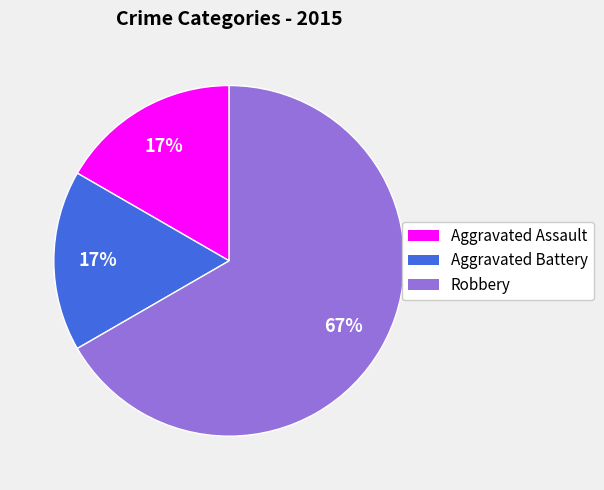

Combined, do Robbery and Aggravated Assault account for over 50%?

Yes